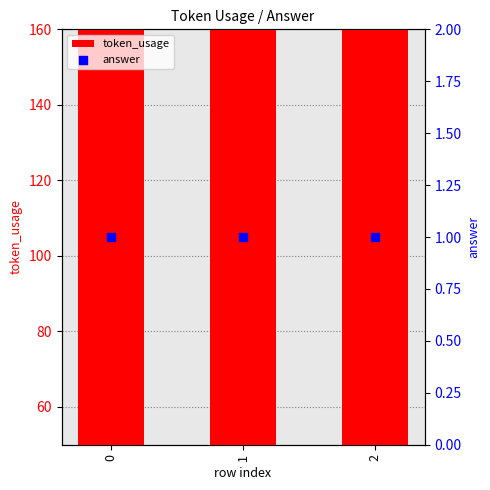

What is the total value across all series at 1?

135